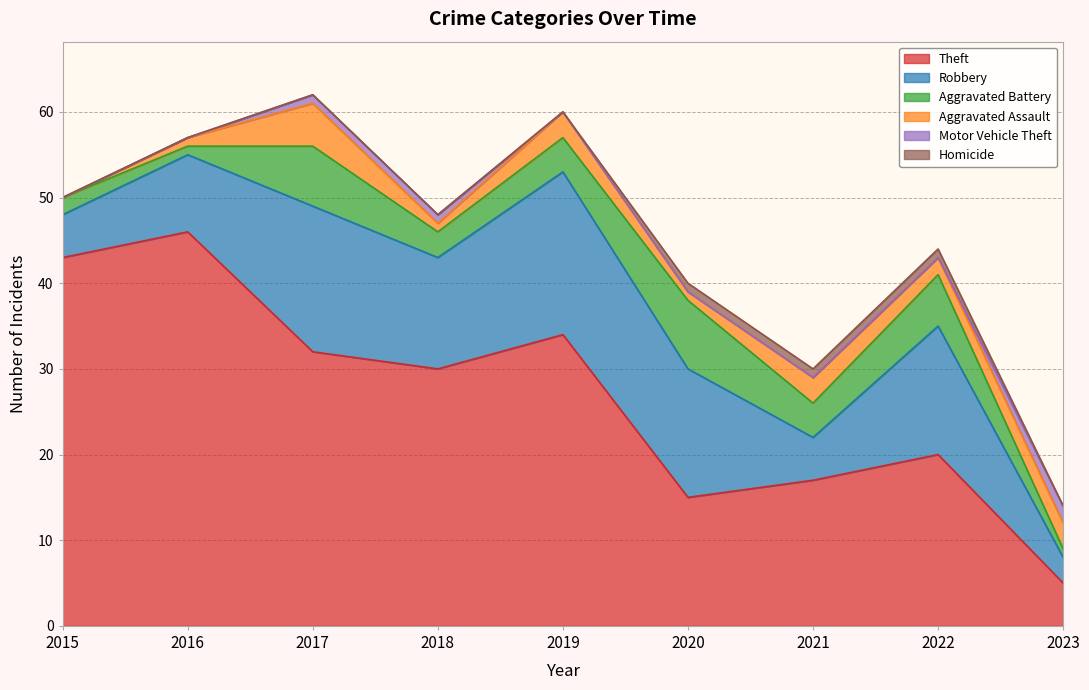

Is the value of Homicide at 2020 greater than the value of Aggravated Assault at 2017?

No